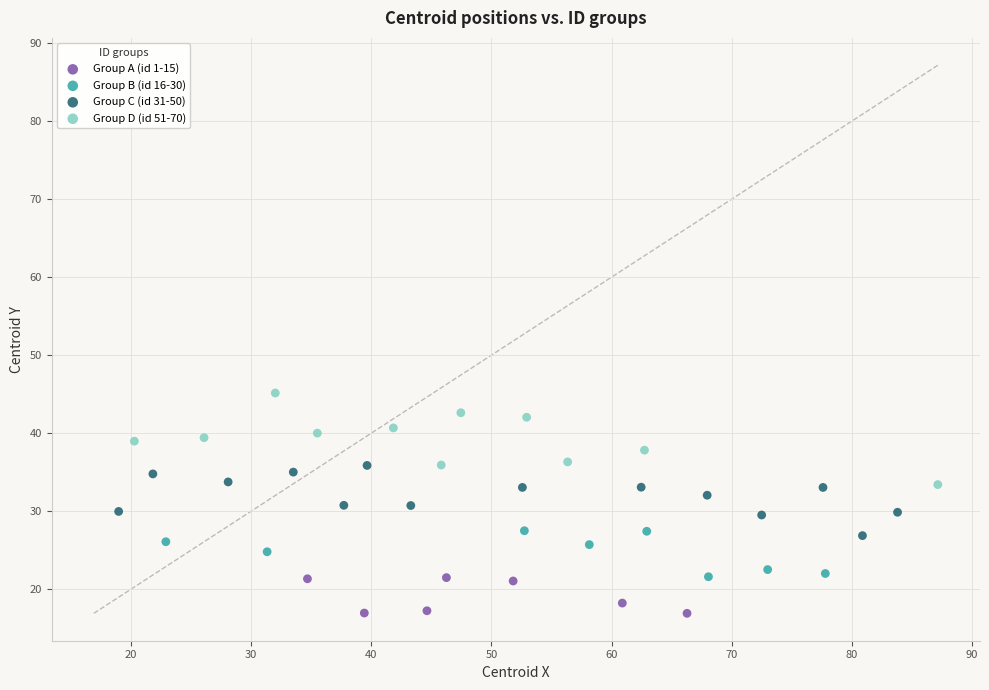

Which series contains the lowest Y value?

Group A (id 1-15)